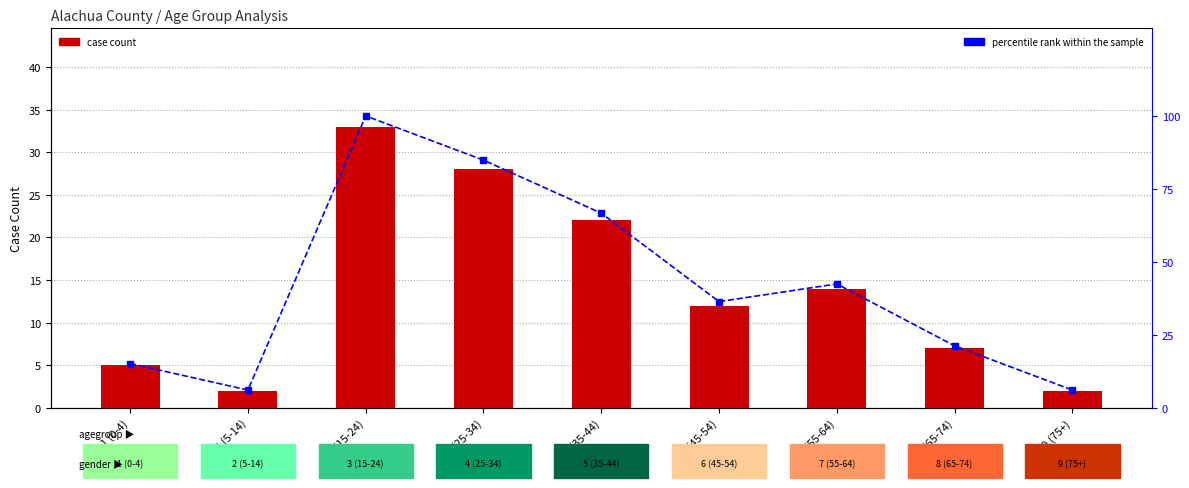

What is the sum of the case count values at 5 (35-44) and 9 (75+)?

24.0